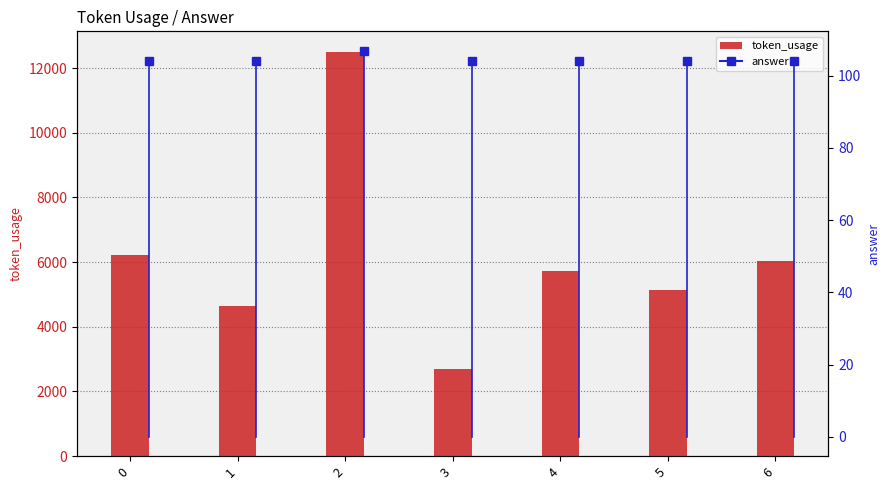

What is the difference between the second highest and minimum values?

3522